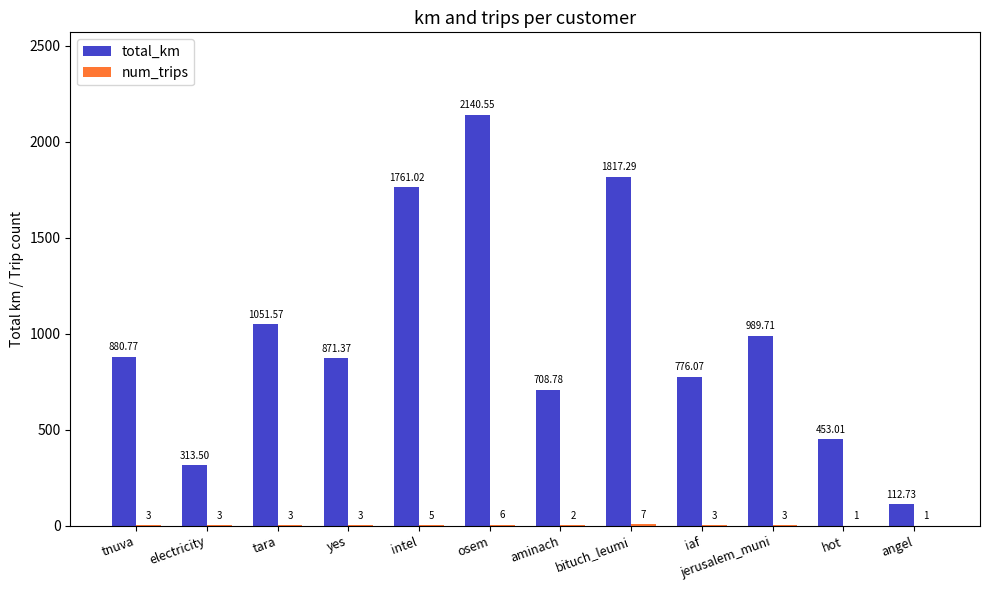

What is the spread (max minus min) of values at yes?

868.4